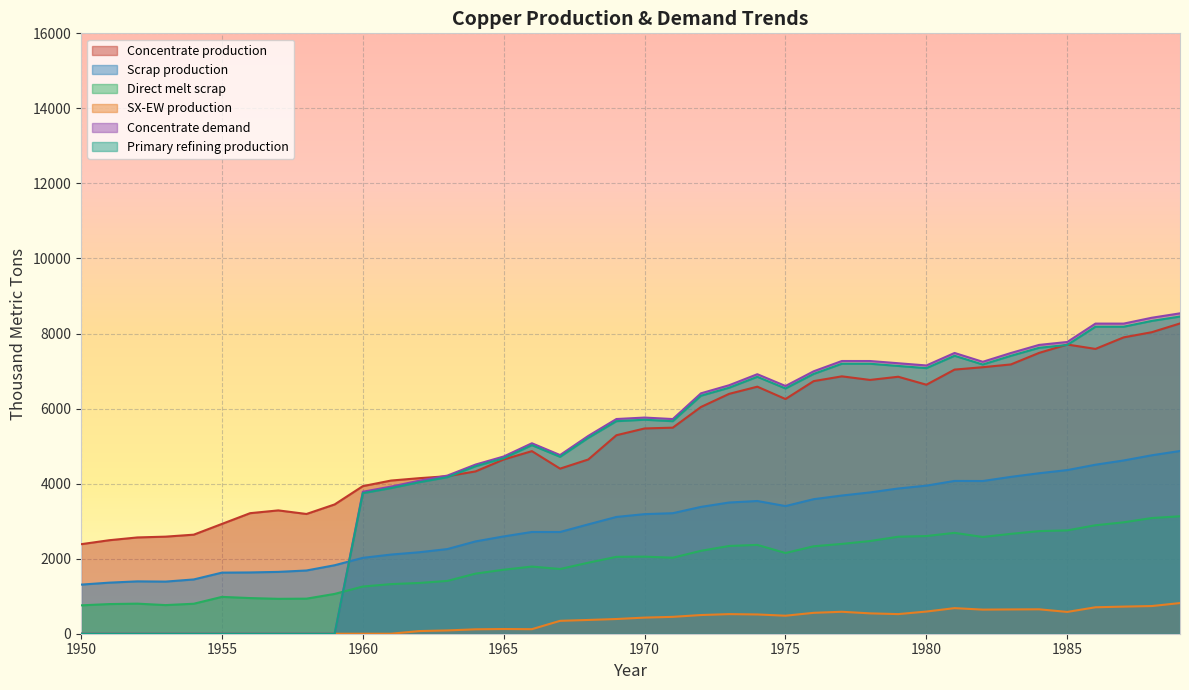

What is the total value across all series at 1960?

14742.5